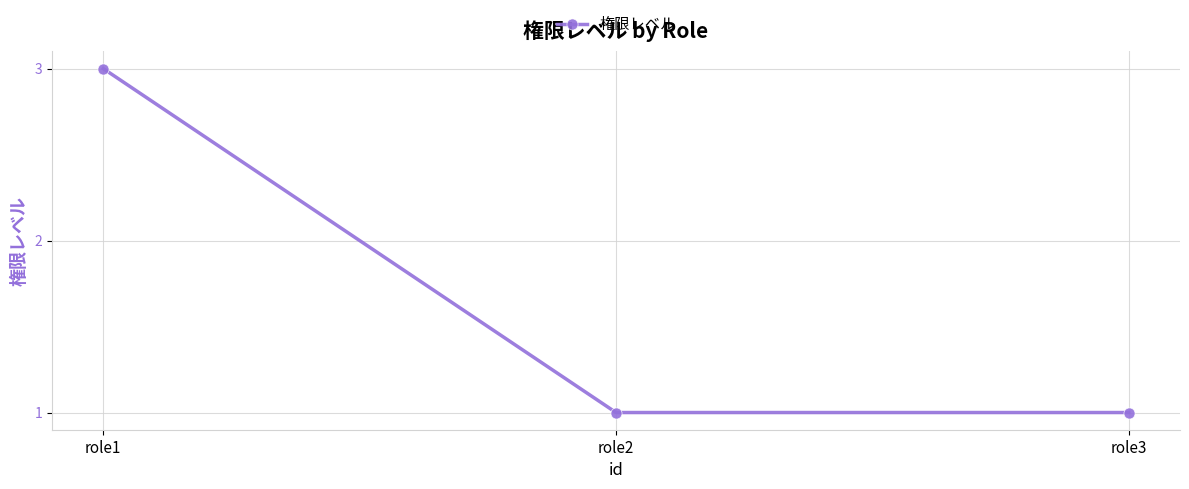

What is the smallest value displayed?

1